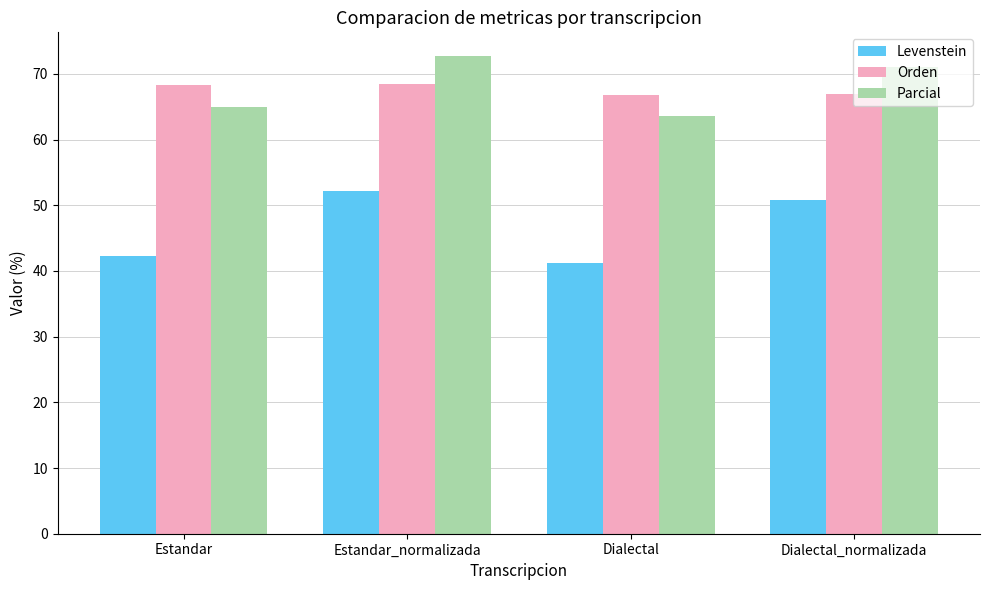

At which label does Levenstein reach its peak?

Estandar_normalizada